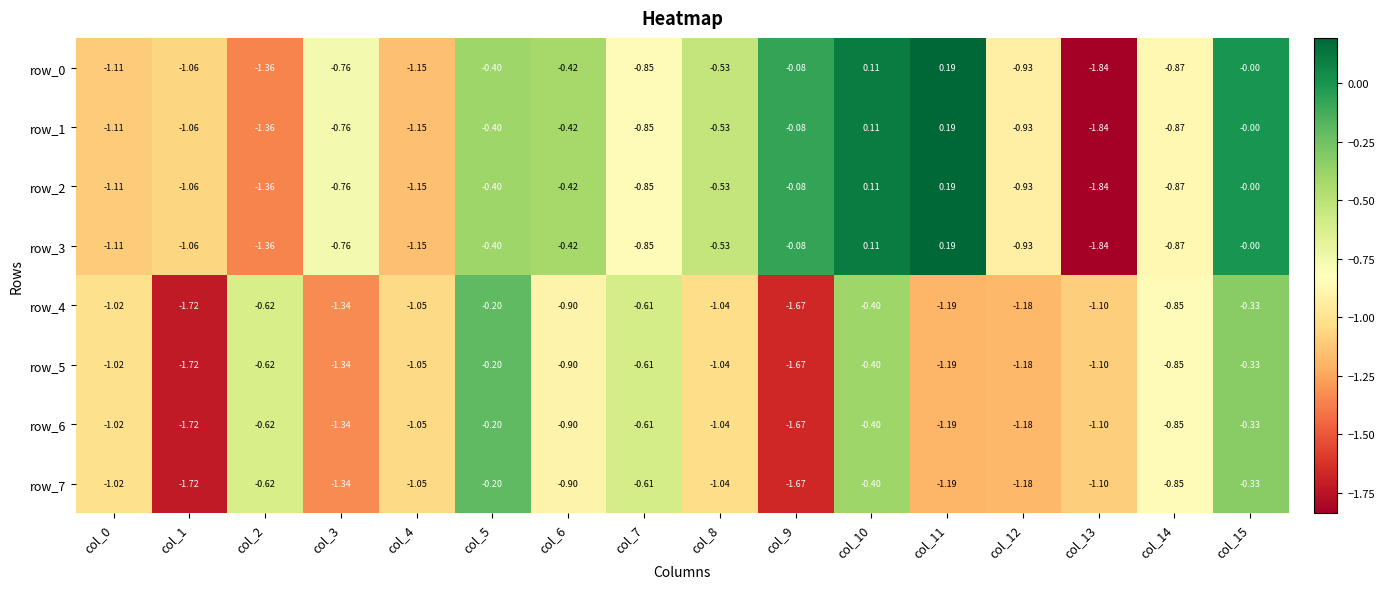

How many negative values does the row_0 series have?

13